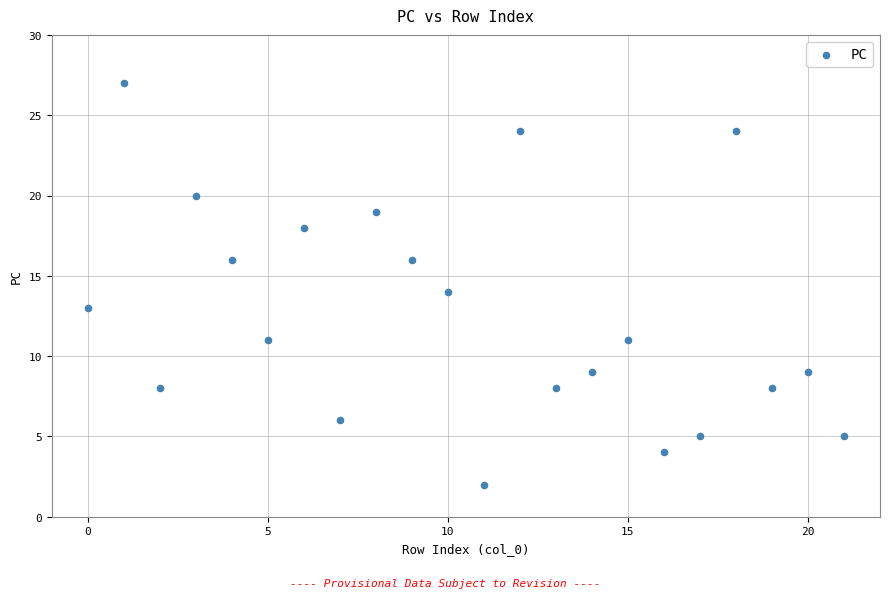

What is the range of Y values (max minus min)?

25